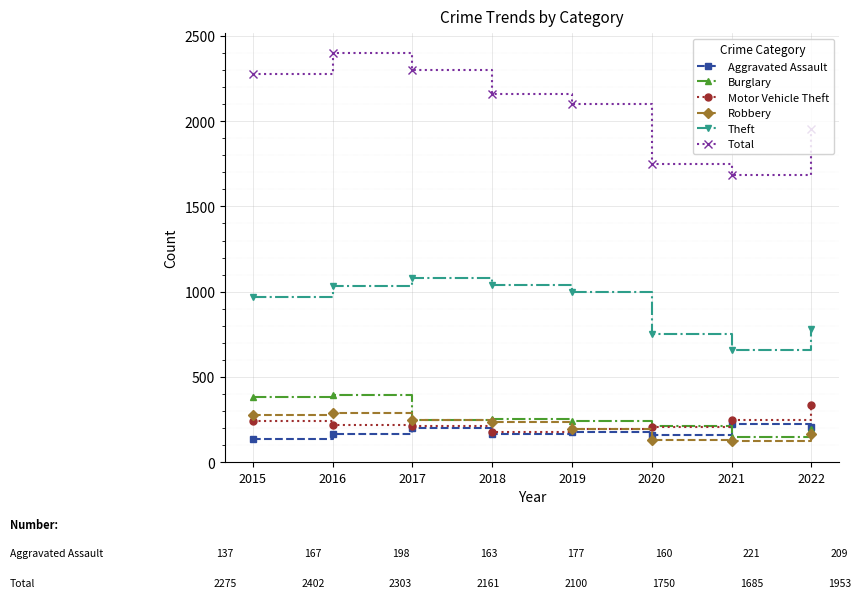

Rank the series by their maximum value, from lowest to highest.

Aggravated Assault, Robbery, Motor Vehicle Theft, Burglary, Theft, Total